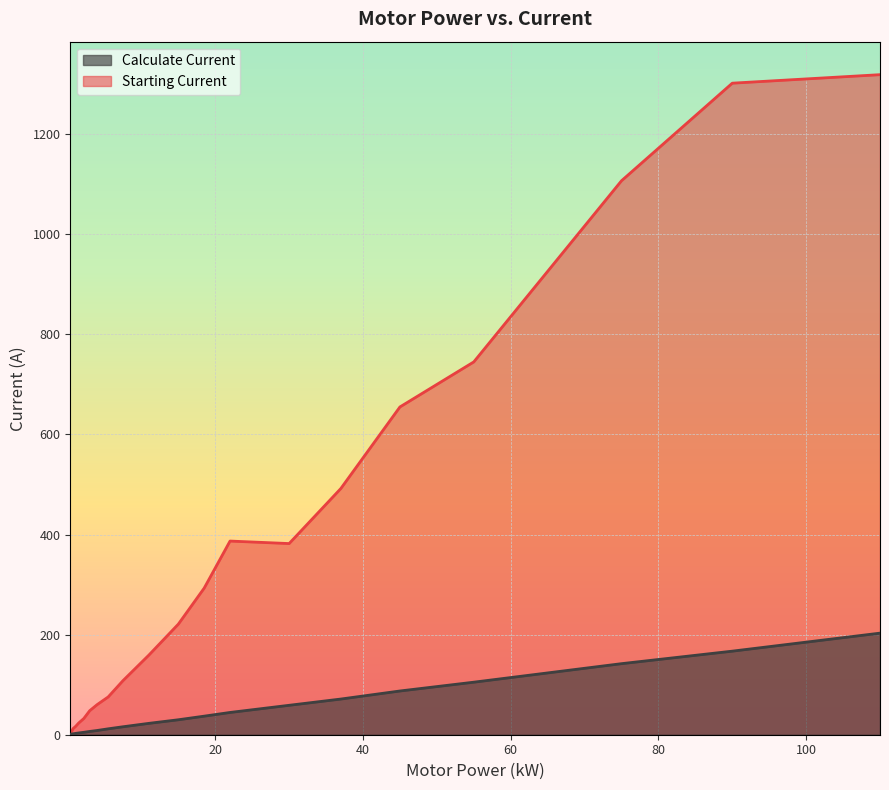

What is the difference between the maximum and minimum values in the Starting Current series?

1314.8